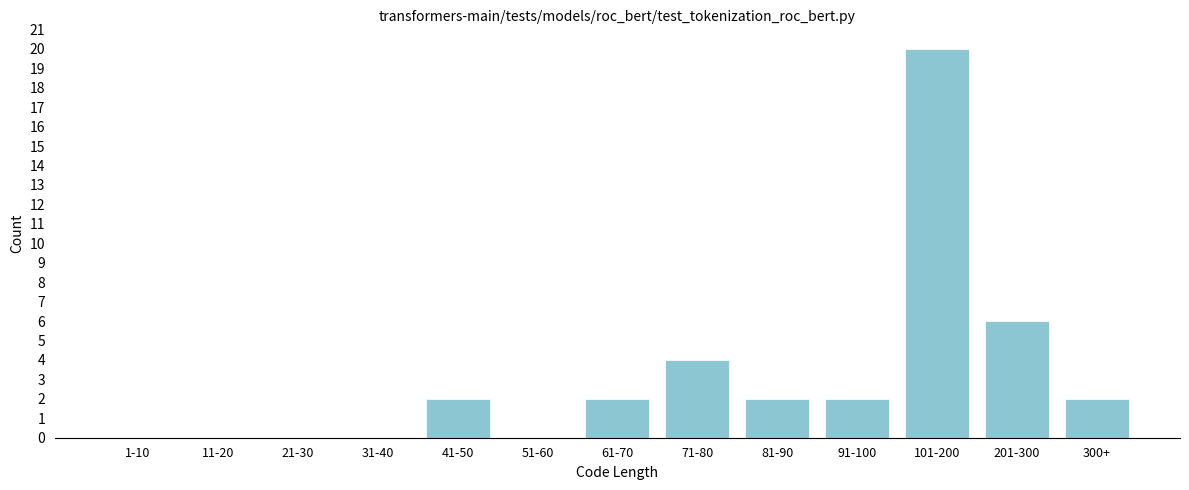

Reading right to left, transcribe all the data shown in this chart.

300+=2	201-300=6	101-200=20	91-100=2	81-90=2	71-80=4	61-70=2	51-60=0	41-50=2	31-40=0	21-30=0	11-20=0	1-10=0